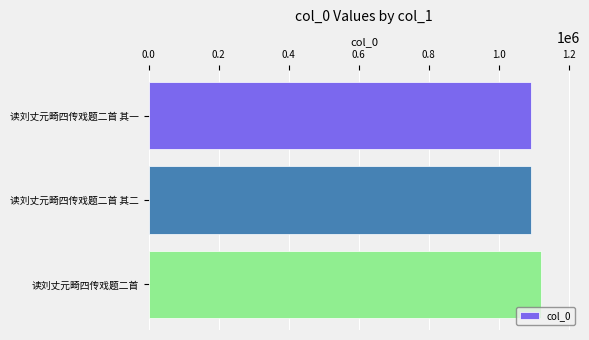

What is the change in value from 读刘丈元畸四传戏题二首 其一 to 读刘丈元畸四传戏题二首?

+29005